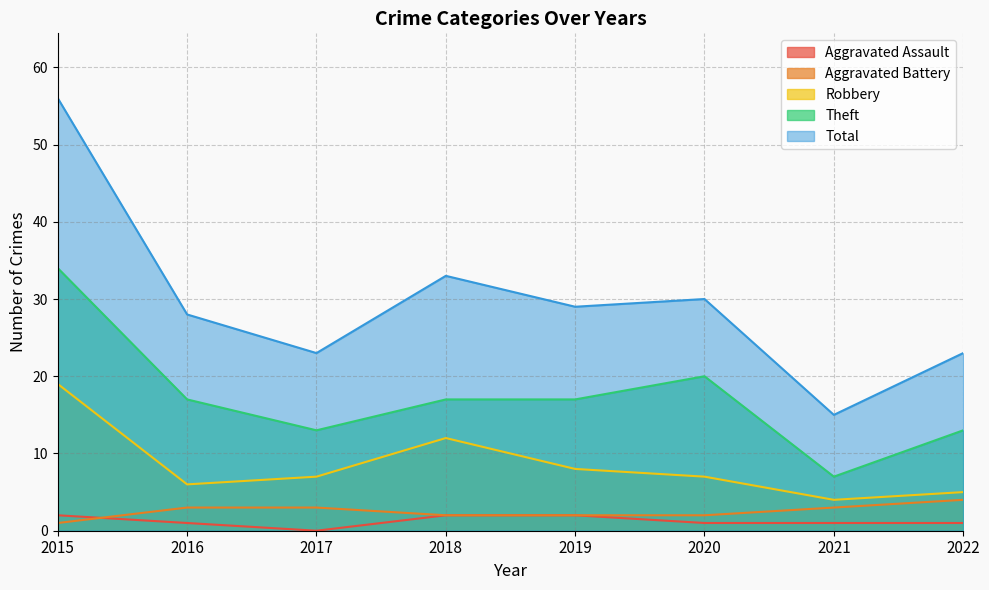

In Total, how many points are higher than both neighbors (excluding endpoints)?

2